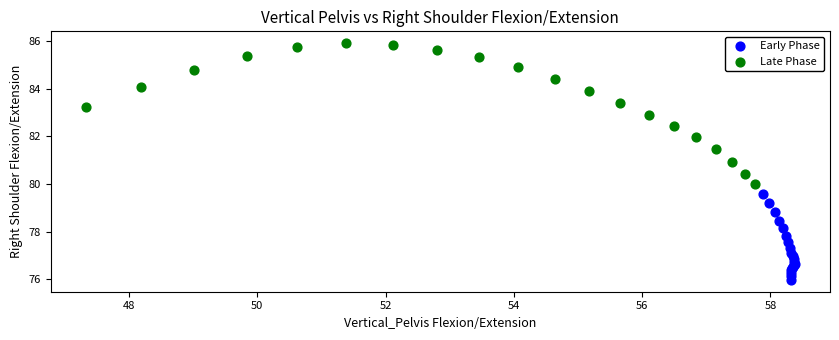

Which series reaches the minimum Y coordinate?

Early Phase